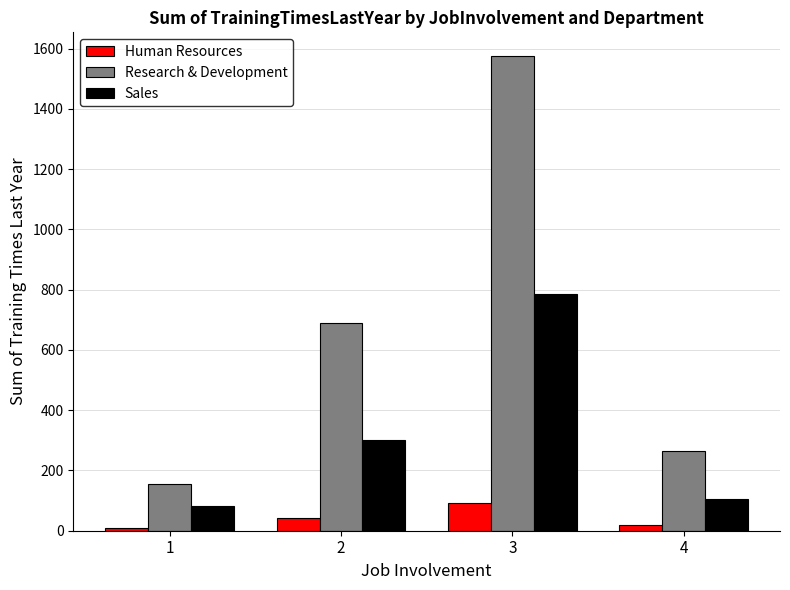

What is the value of the Research & Development bar at the 1st from the left?

154